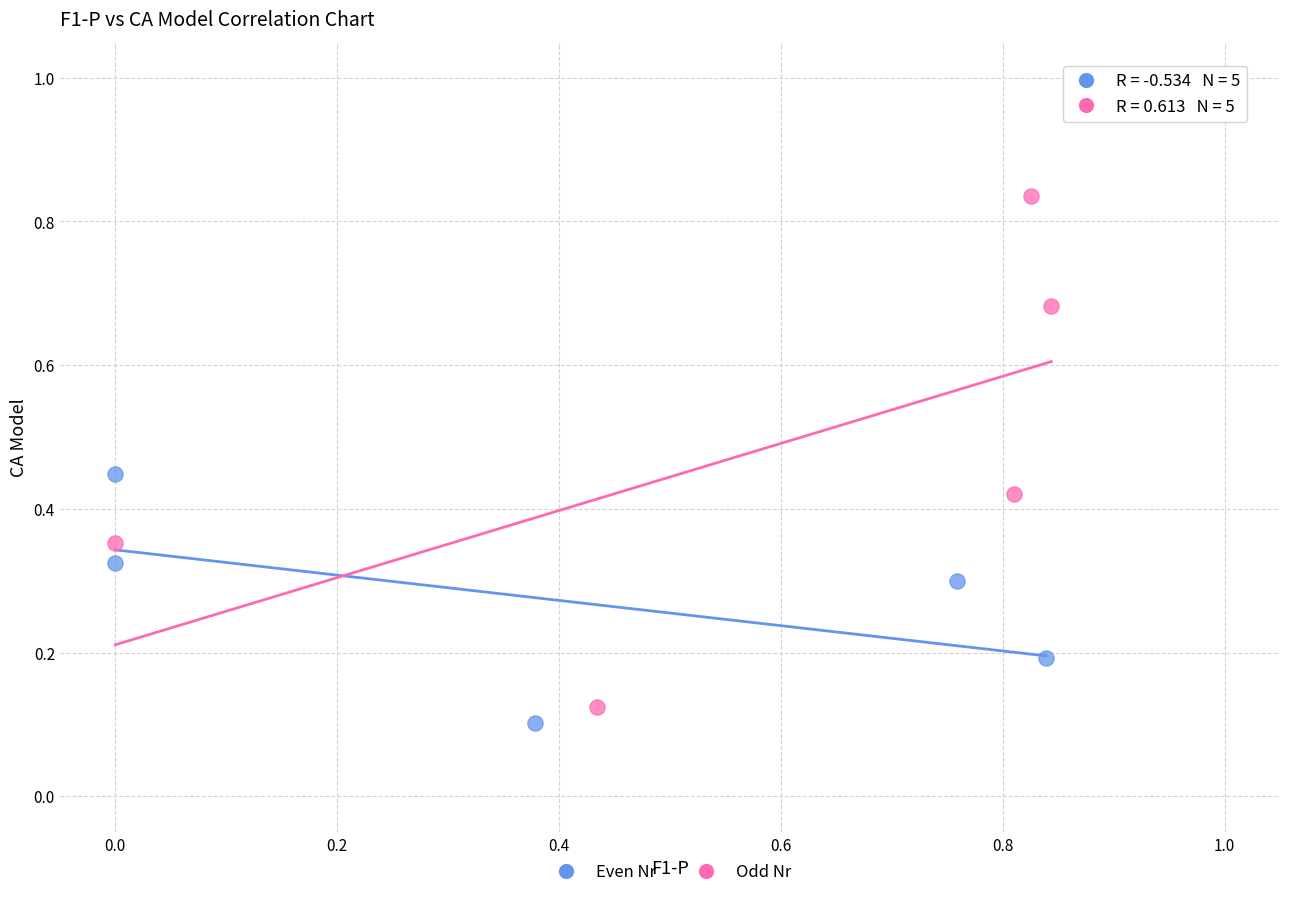

Which series reaches the minimum Y coordinate?

Even Nr